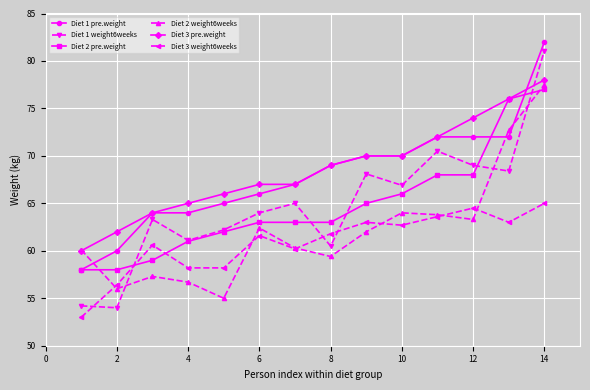

Which series has the widest spread of values?

Diet 1 weight6weeks